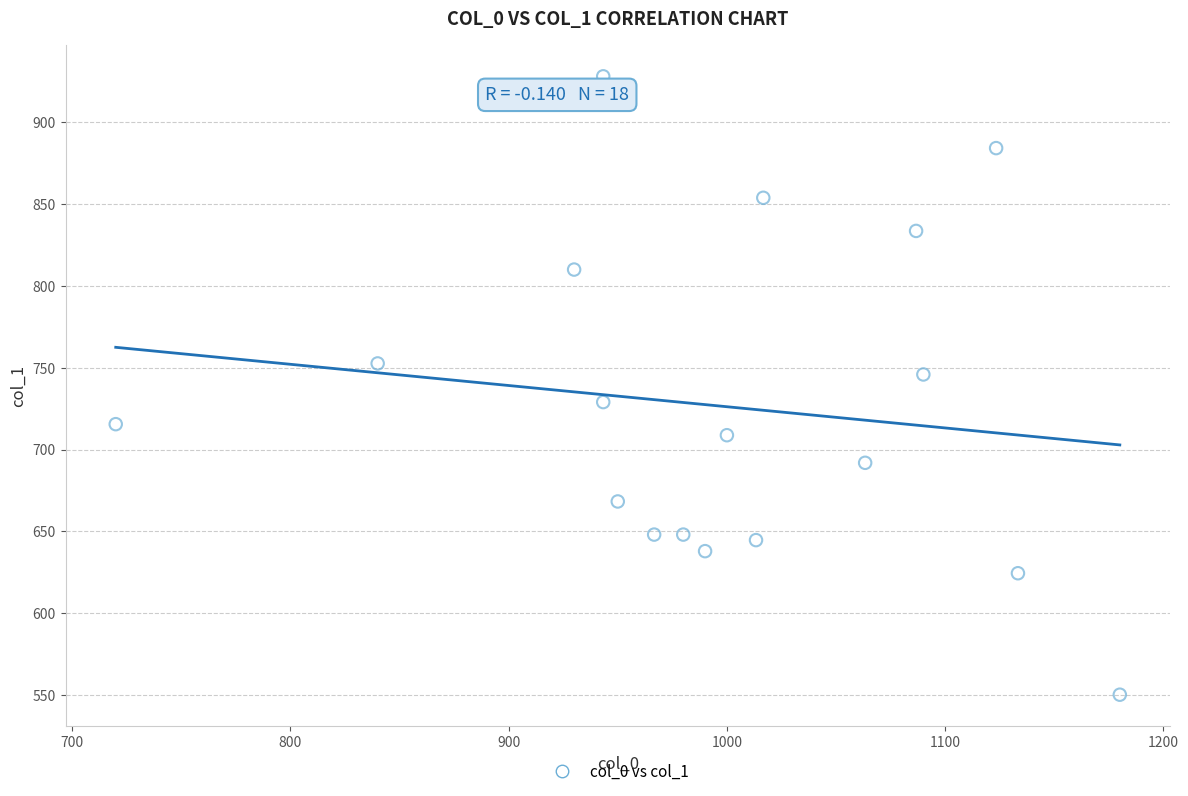

What is the range of X values (max minus min)?

460.0